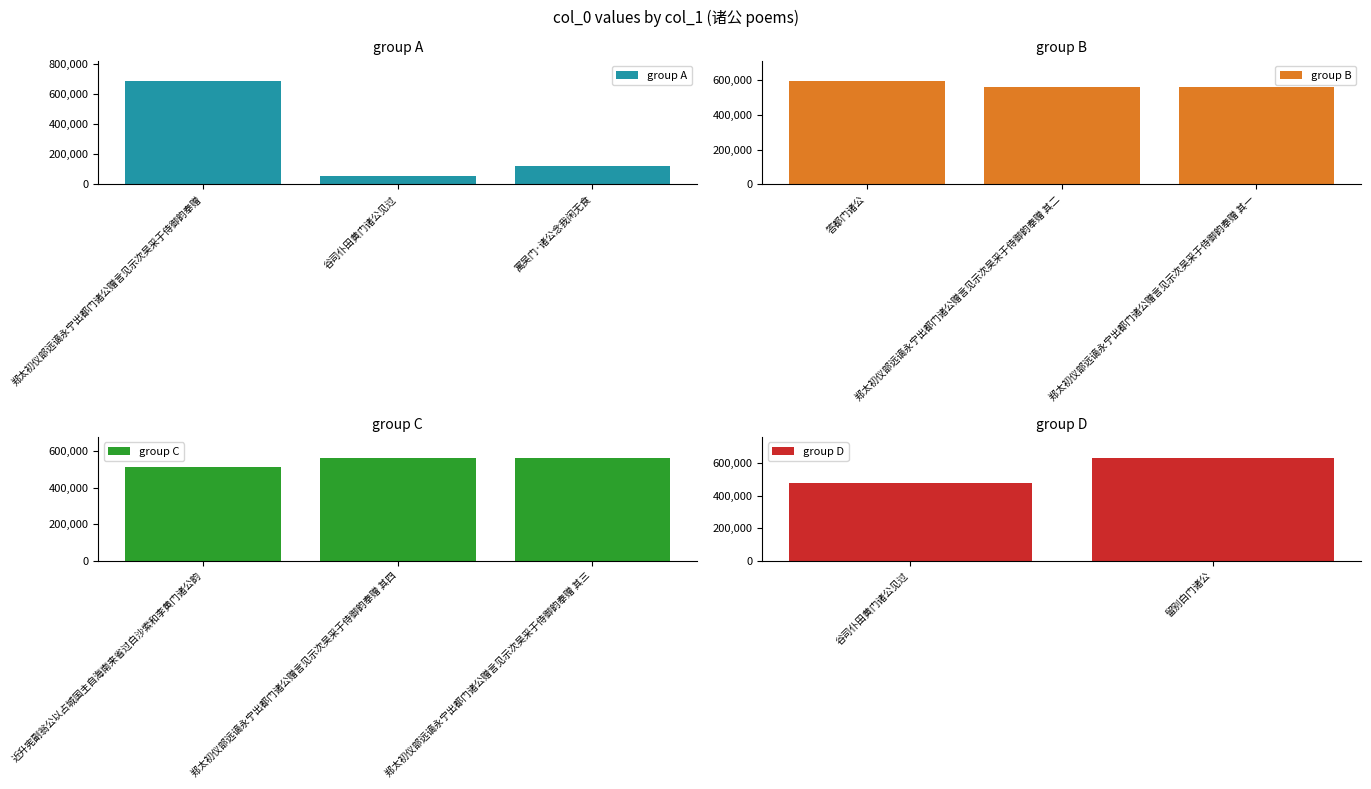

List the labels in order of value, smallest first.

谷司仆田黄门诸公见过, 寓吴门·诸公念我闲无食, 谷司仆田黄门诸公见过, 近升宪副翁公以占城国主自海南来省过白沙索和李黄门诸公韵, 郑太初仪部远谪永宁出都门诸公赠言见示次吴采于侍御韵奉赠 其一, 郑太初仪部远谪永宁出都门诸公赠言见示次吴采于侍御韵奉赠 其二, 郑太初仪部远谪永宁出都门诸公赠言见示次吴采于侍御韵奉赠 其三, 郑太初仪部远谪永宁出都门诸公赠言见示次吴采于侍御韵奉赠 其四, 答都门诸公, 留别白门诸公, 郑太初仪部远谪永宁出都门诸公赠言见示次吴采于侍御韵奉赠